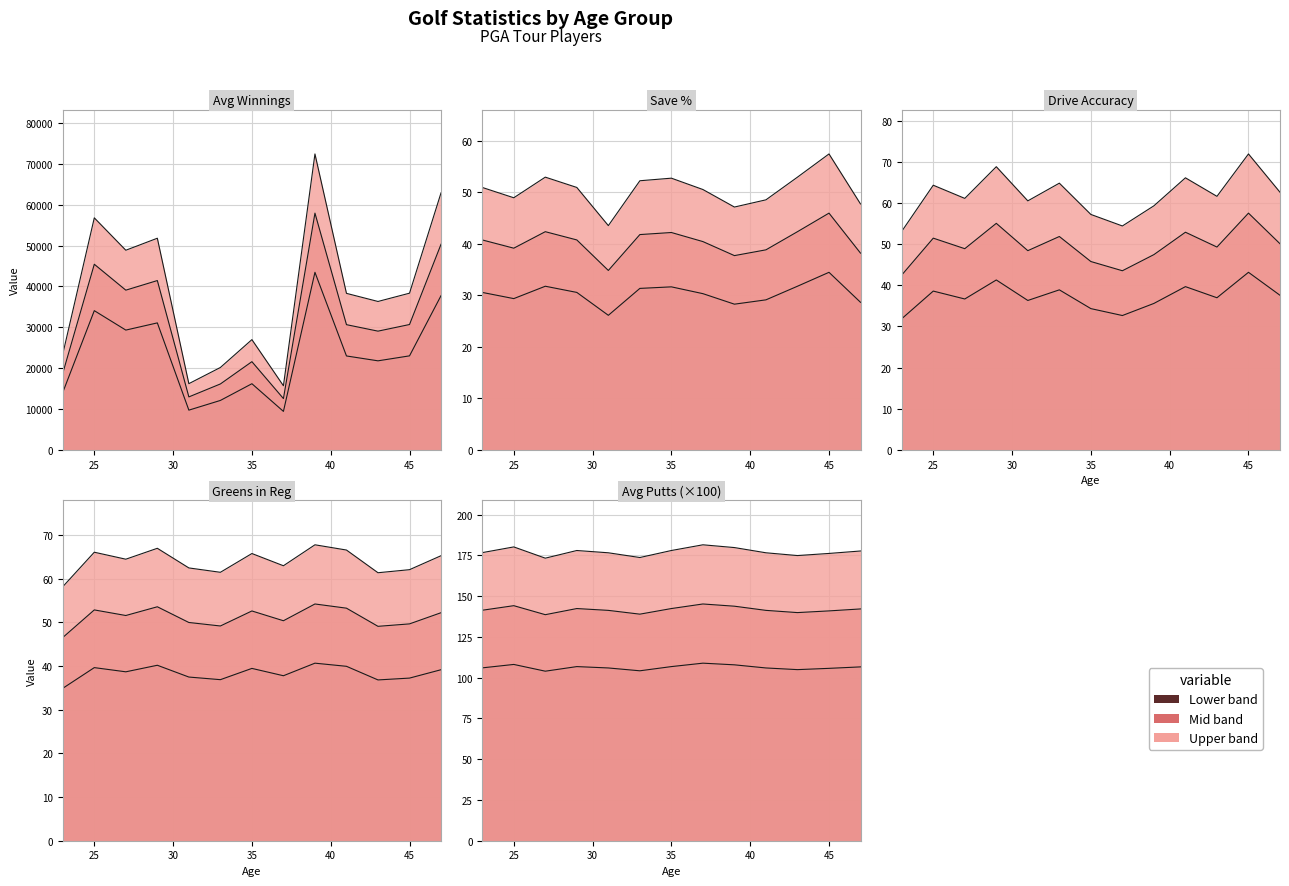

Is the value of Greens at 45 greater than the value of AvgPutts_scaled at 45?

No